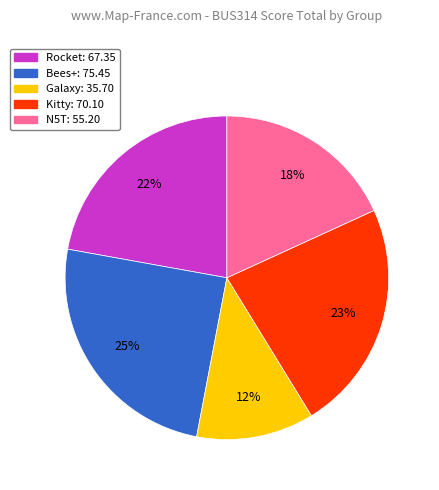

To the nearest percent, what is the difference between the N5T and Rocket slice percentages?

4%